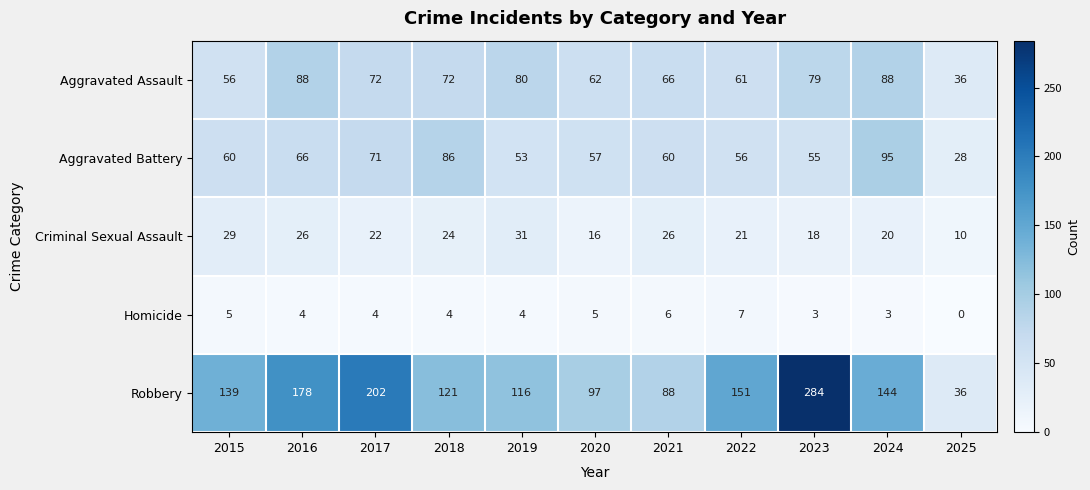

True or false: Aggravated Assault has a value of 28 at 2020.

False